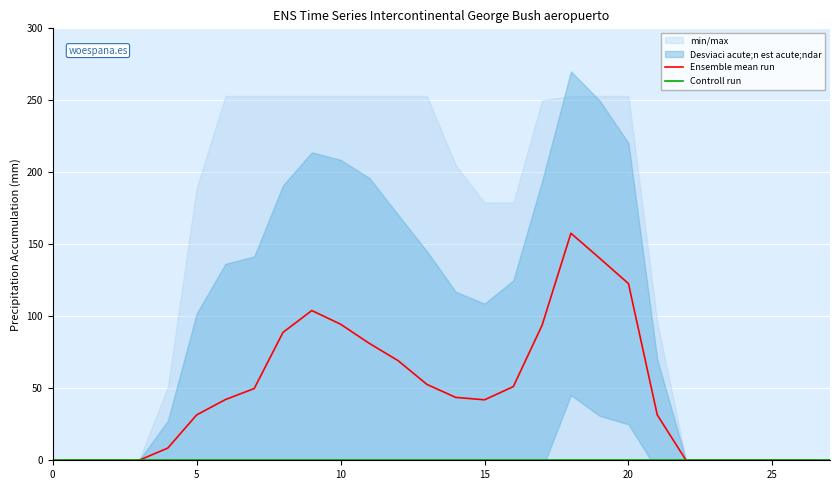

At how many categories does at least one series exceed 143?

1